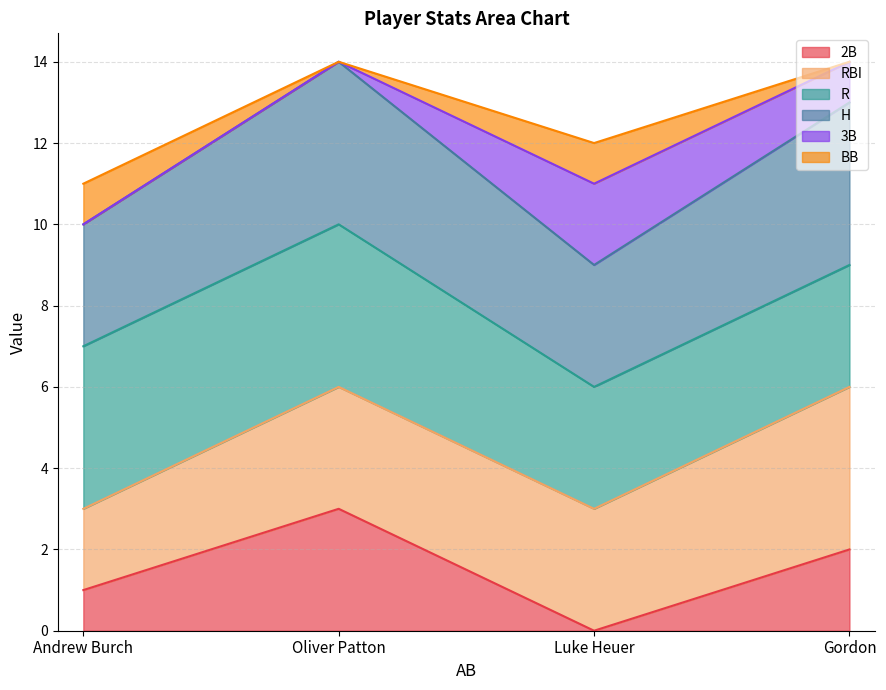

Where does the 2B series first go above 2?

Oliver Patton